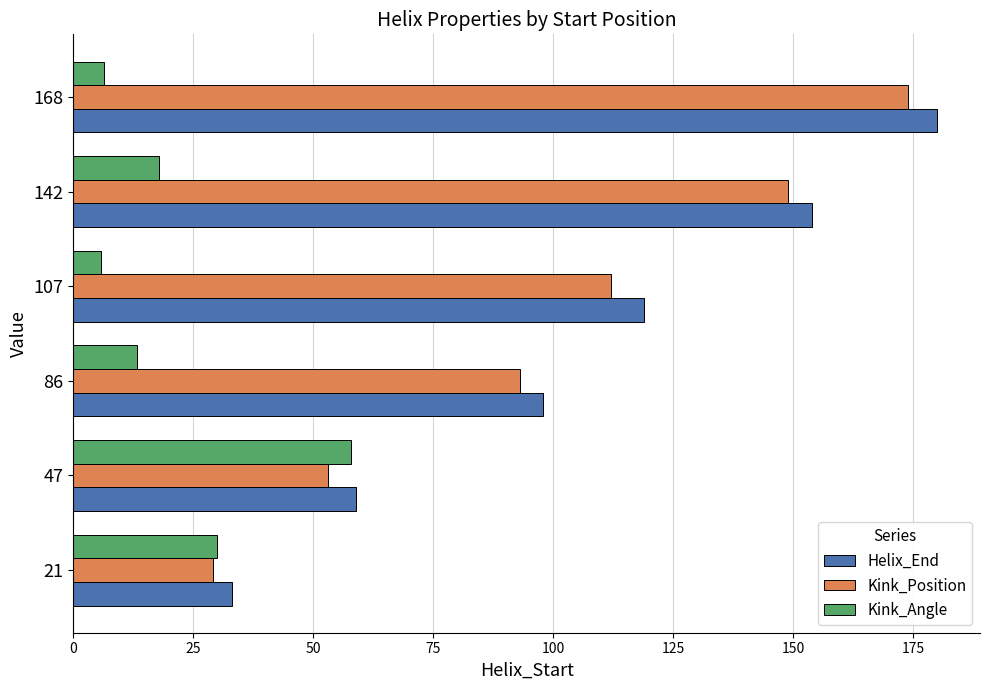

Which series has the largest range (max minus min)?

Helix_End